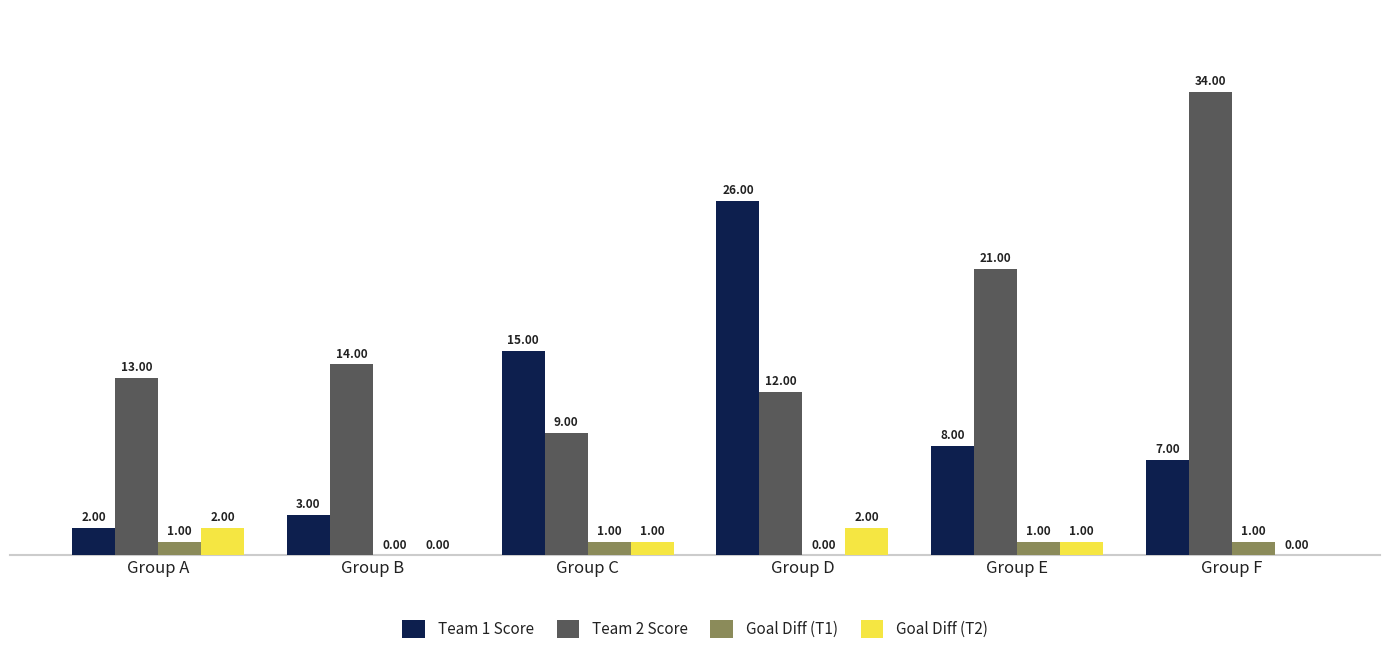

How many groups of bars are there?

6